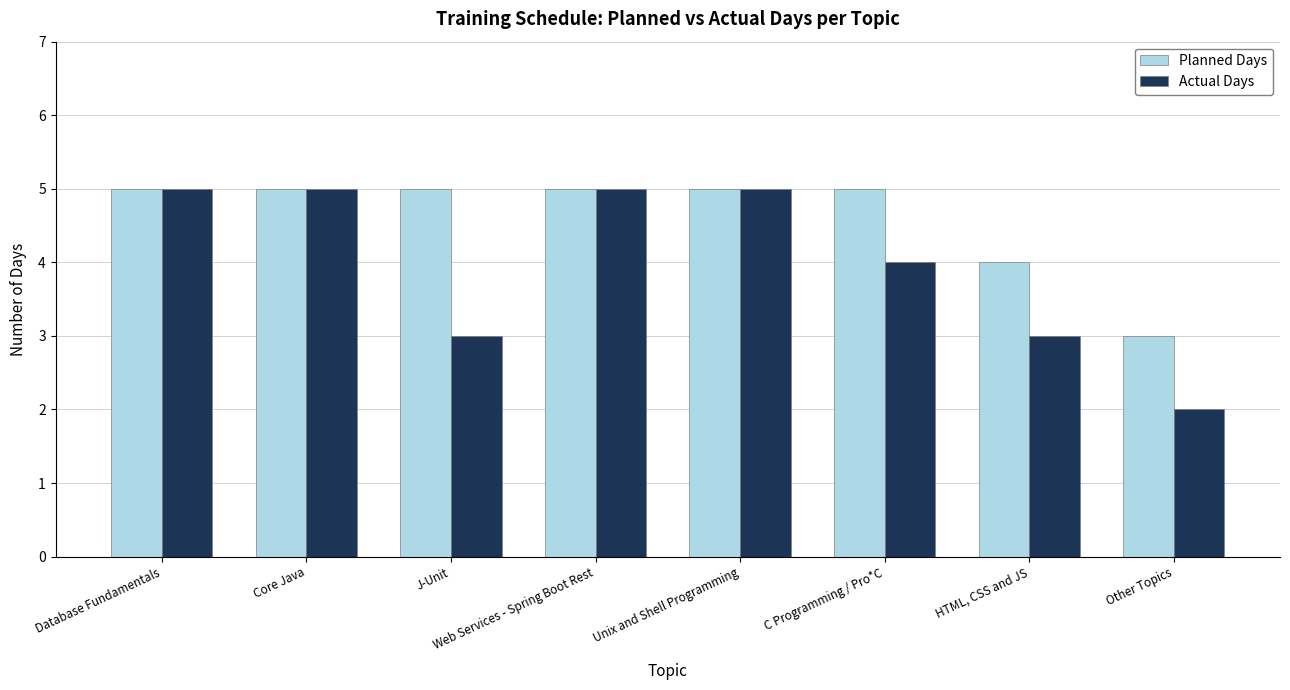

What is the highest value of the Planned Days series?

5